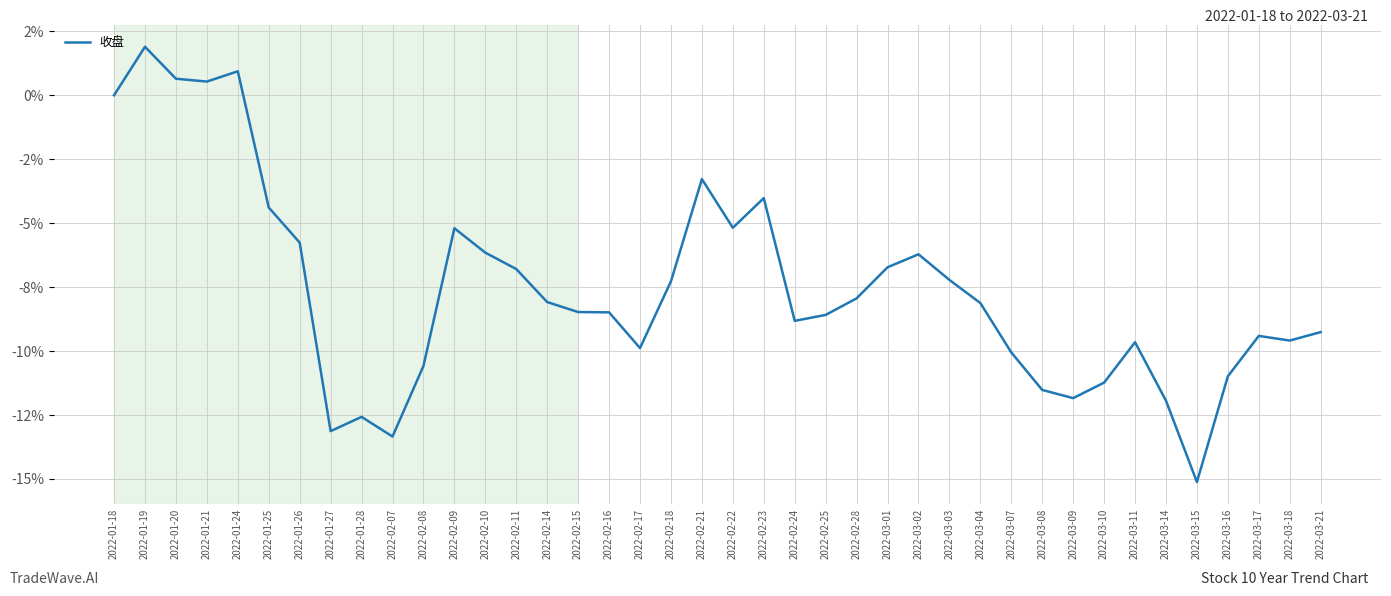

List the labels in order of value, largest first.

2022-01-19, 2022-01-24, 2022-01-20, 2022-01-21, 2022-01-18, 2022-02-21, 2022-02-23, 2022-01-25, 2022-02-22, 2022-02-09, 2022-01-26, 2022-02-10, 2022-03-02, 2022-03-01, 2022-02-11, 2022-03-03, 2022-02-18, 2022-02-28, 2022-02-14, 2022-03-04, 2022-02-15, 2022-02-16, 2022-02-25, 2022-02-24, 2022-03-21, 2022-03-17, 2022-03-18, 2022-03-11, 2022-02-17, 2022-03-07, 2022-02-08, 2022-03-16, 2022-03-10, 2022-03-08, 2022-03-09, 2022-03-14, 2022-01-28, 2022-01-27, 2022-02-07, 2022-03-15